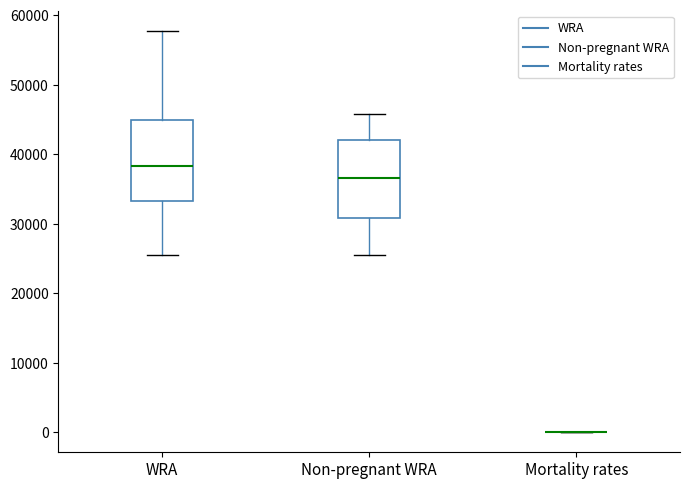

Reading left to right, read every box against the y-axis: the position of its median line, the range the box covers, and the ends of its whiskers. The values are not printed on the chart, so give them approximately, as read against the axis.

WRA: median 38000, box 33000 to 45000, whiskers 25000 to 58000
Non-pregnant WRA: median 37000, box 31000 to 42000, whiskers 25000 to 46000
Mortality rates: box collapsed to a line at 0, whiskers 0 to 0